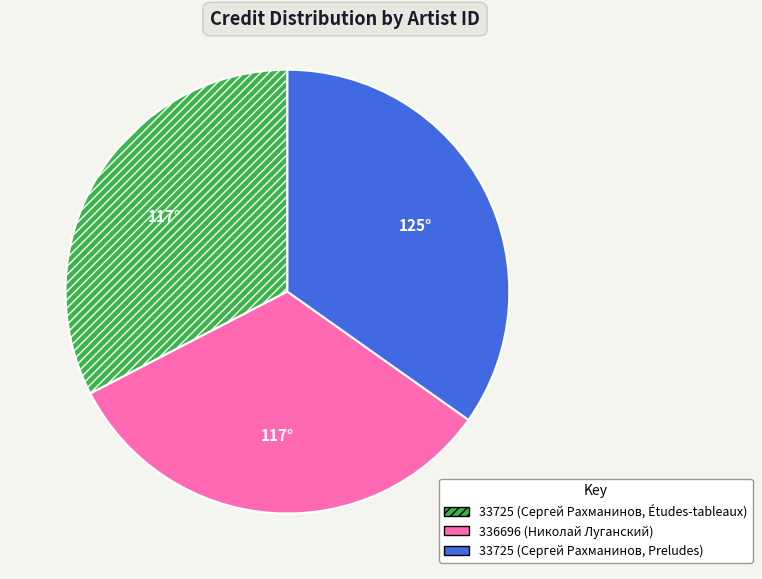

Is there a majority slice in this chart?

No